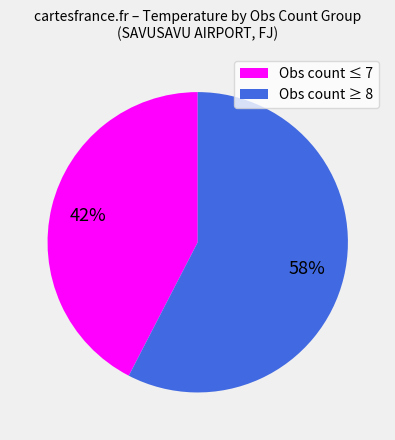

To the nearest percent, what is the average slice percentage?

50%